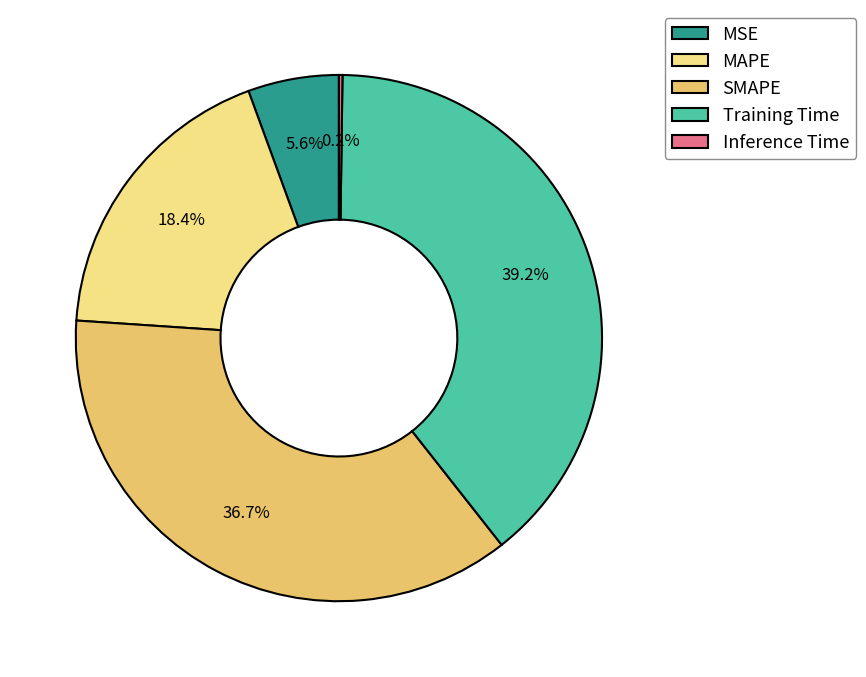

What portion of the pie excludes SMAPE?

63.3%